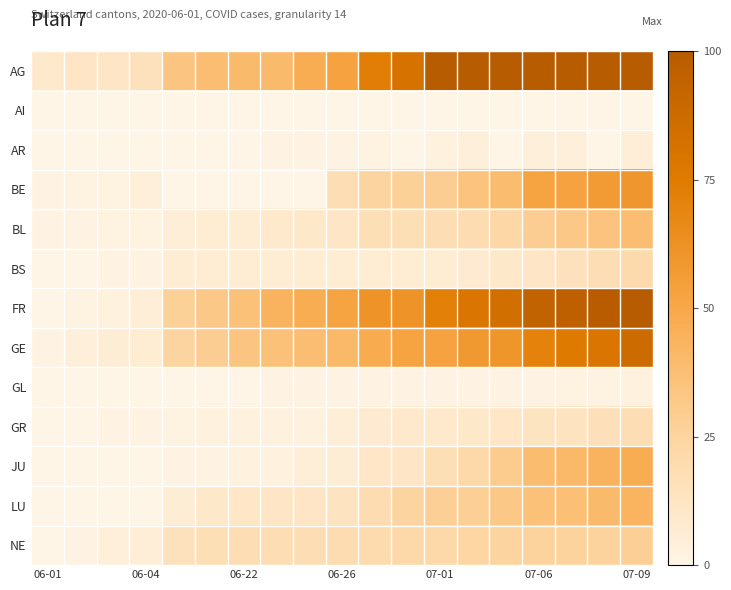

Rank the series by their maximum value, from highest to lowest.

AG, FR, GE, BE, JU, LU, BL, NE, BS, GR, AR, GL, AI